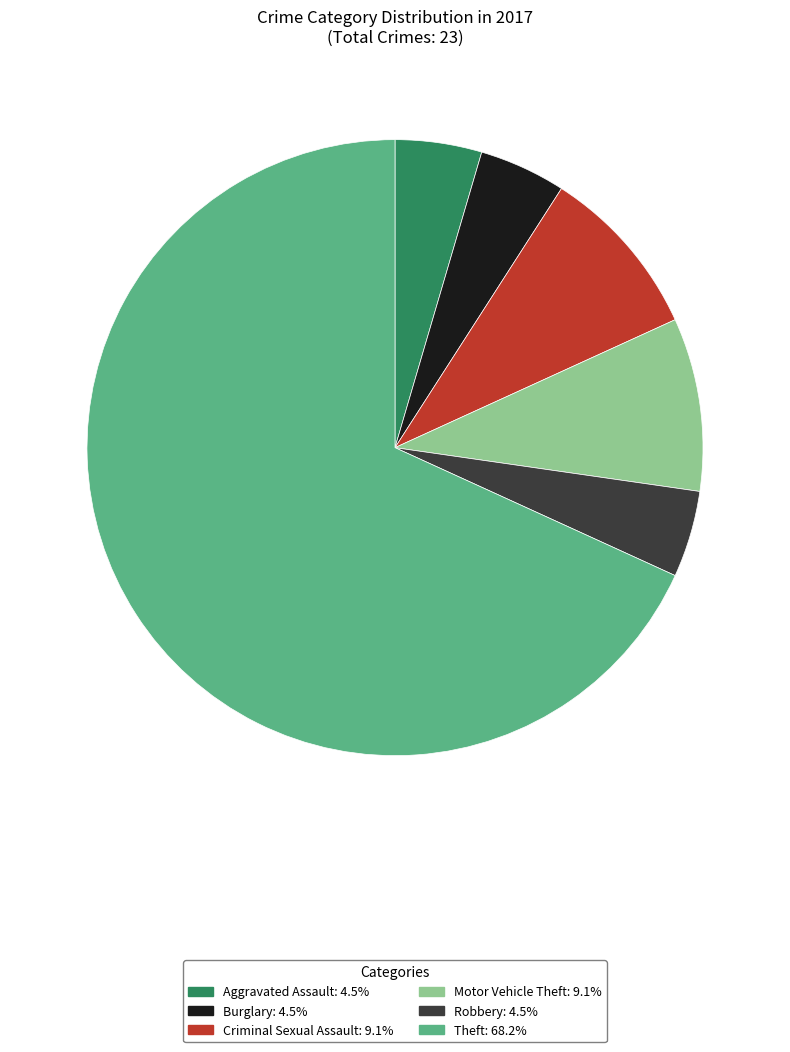

Is there a majority slice in this chart?

Yes